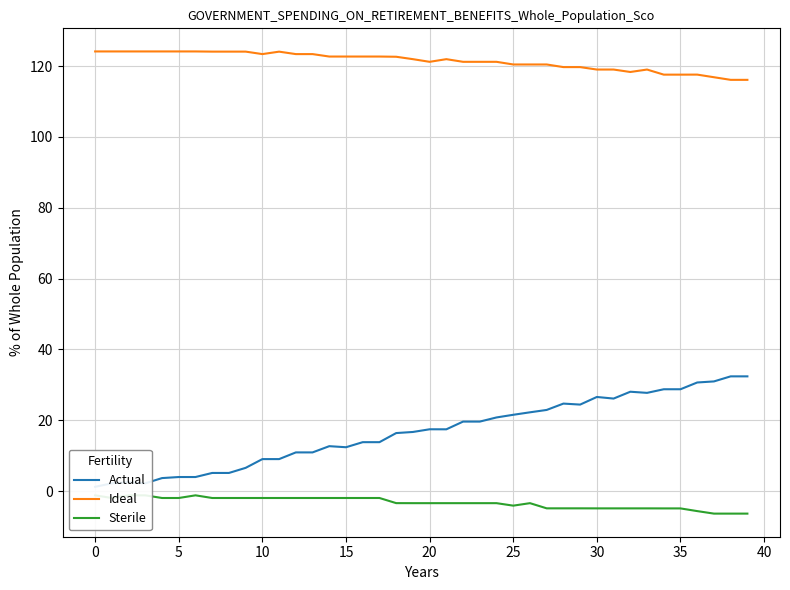

List the series in order of their peak value, highest first.

Ideal, Actual, Sterile